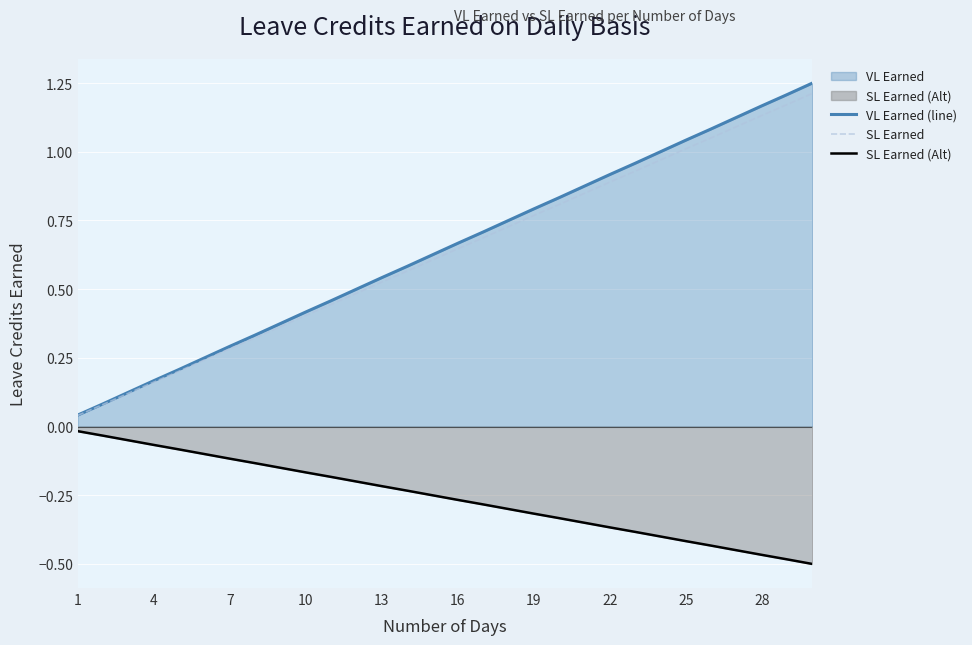

Is it true that SL Earned (Alt) equals -0.5 at 16?

False